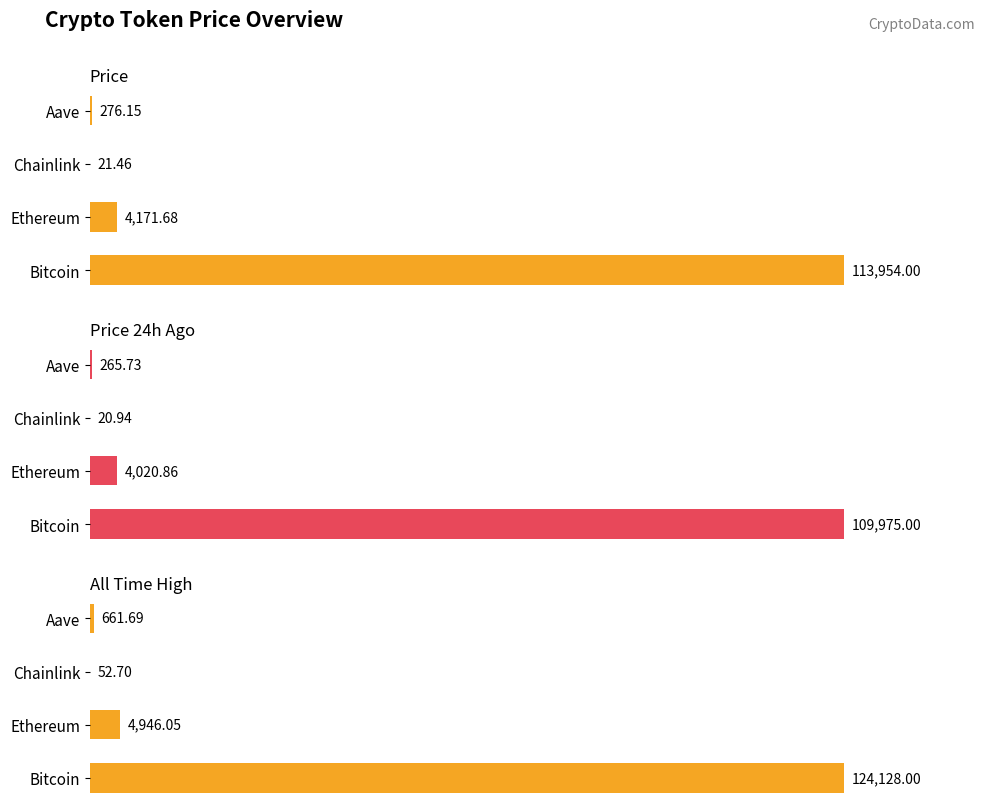

What is the lowest value of the allTimeHigh series?

52.7